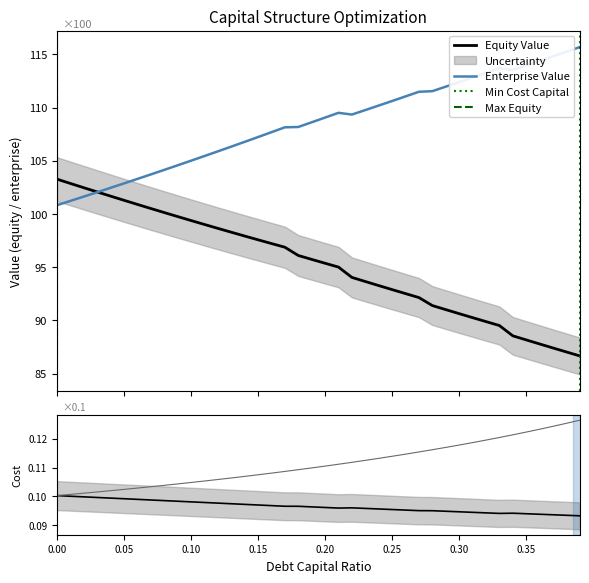

True or false: enterprise_value and debt_capital cross at least once.

True